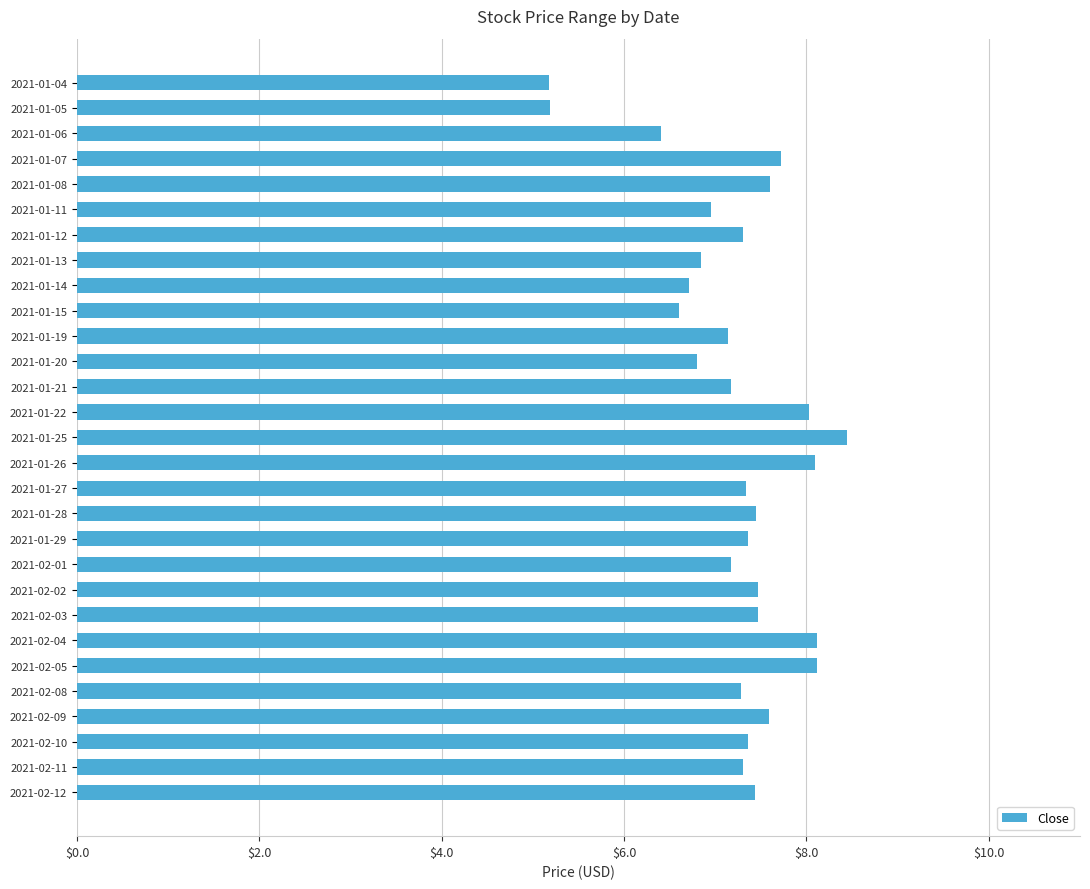

What is the ratio of the value at 2021-01-11 to the value at 2021-01-19?

1.0